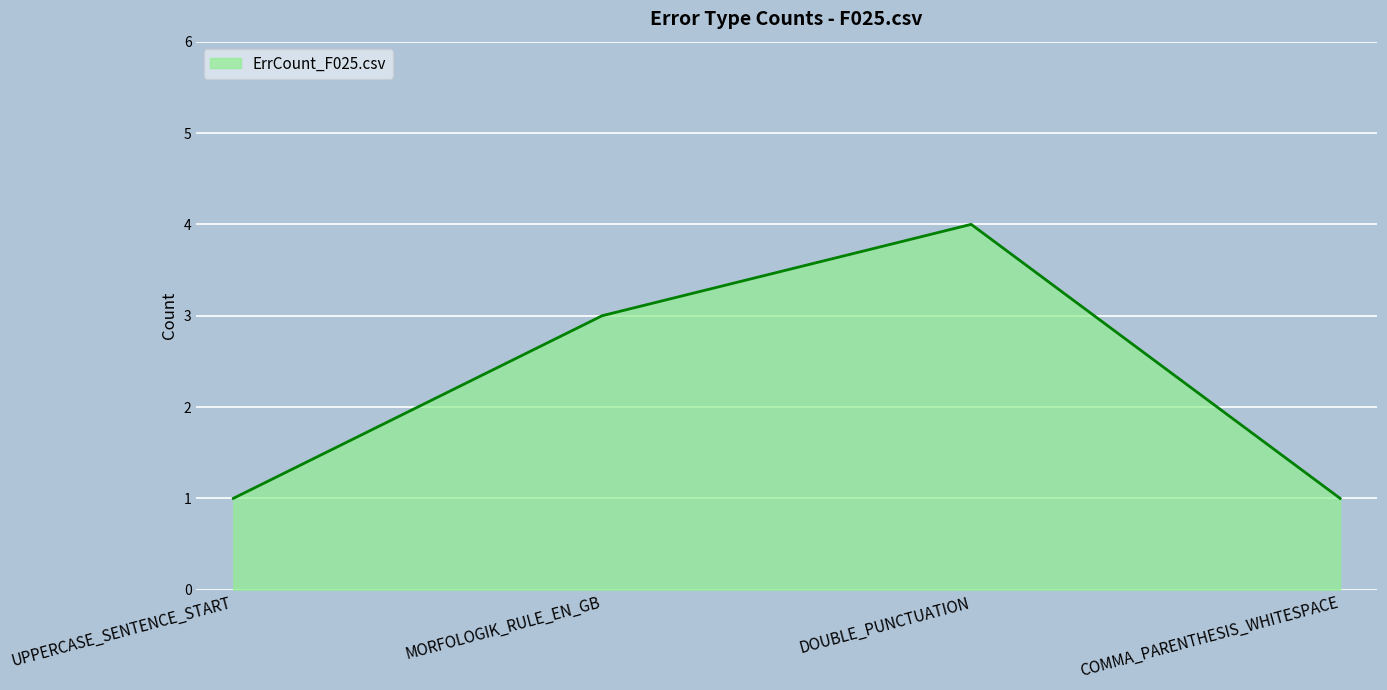

Which category has the highest value across all series?

DOUBLE_PUNCTUATION